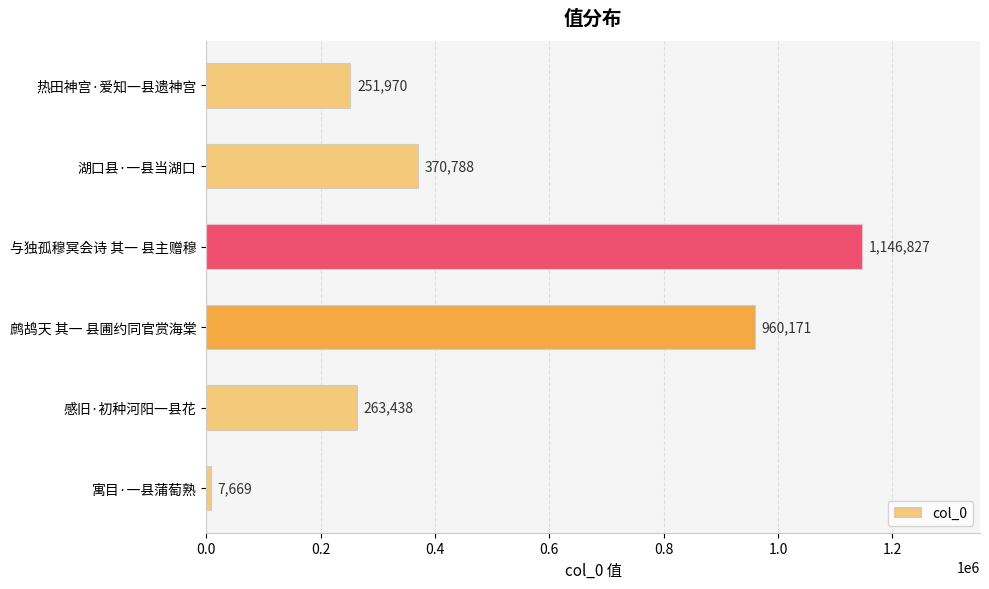

List the labels in order of value, smallest first.

寓目·一县蒲萄熟, 热田神宫·爱知一县遗神宫, 感旧·初种河阳一县花, 湖口县·一县当湖口, 鹧鸪天 其一 县圃约同官赏海棠, 与独孤穆冥会诗 其一 县主赠穆